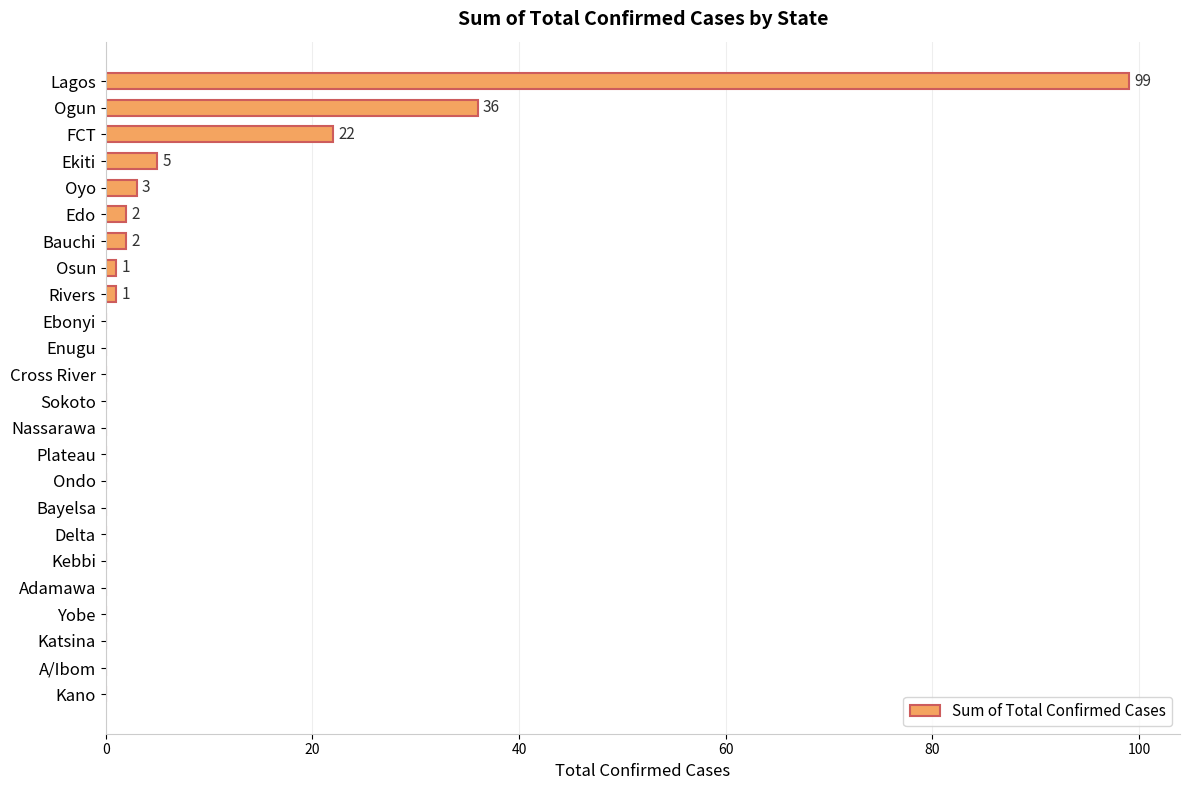

Reading top to bottom, what are all the values shown in this chart?

Lagos=99	Ogun=36	FCT=22	Ekiti=5	Oyo=3	Edo=2	Bauchi=2	Osun=1	Rivers=1	Ebonyi=0	Enugu=0	Cross River=0	Sokoto=0	Nassarawa=0	Plateau=0	Ondo=0	Bayelsa=0	Delta=0	Kebbi=0	Adamawa=0	Yobe=0	Katsina=0	A/Ibom=0	Kano=0